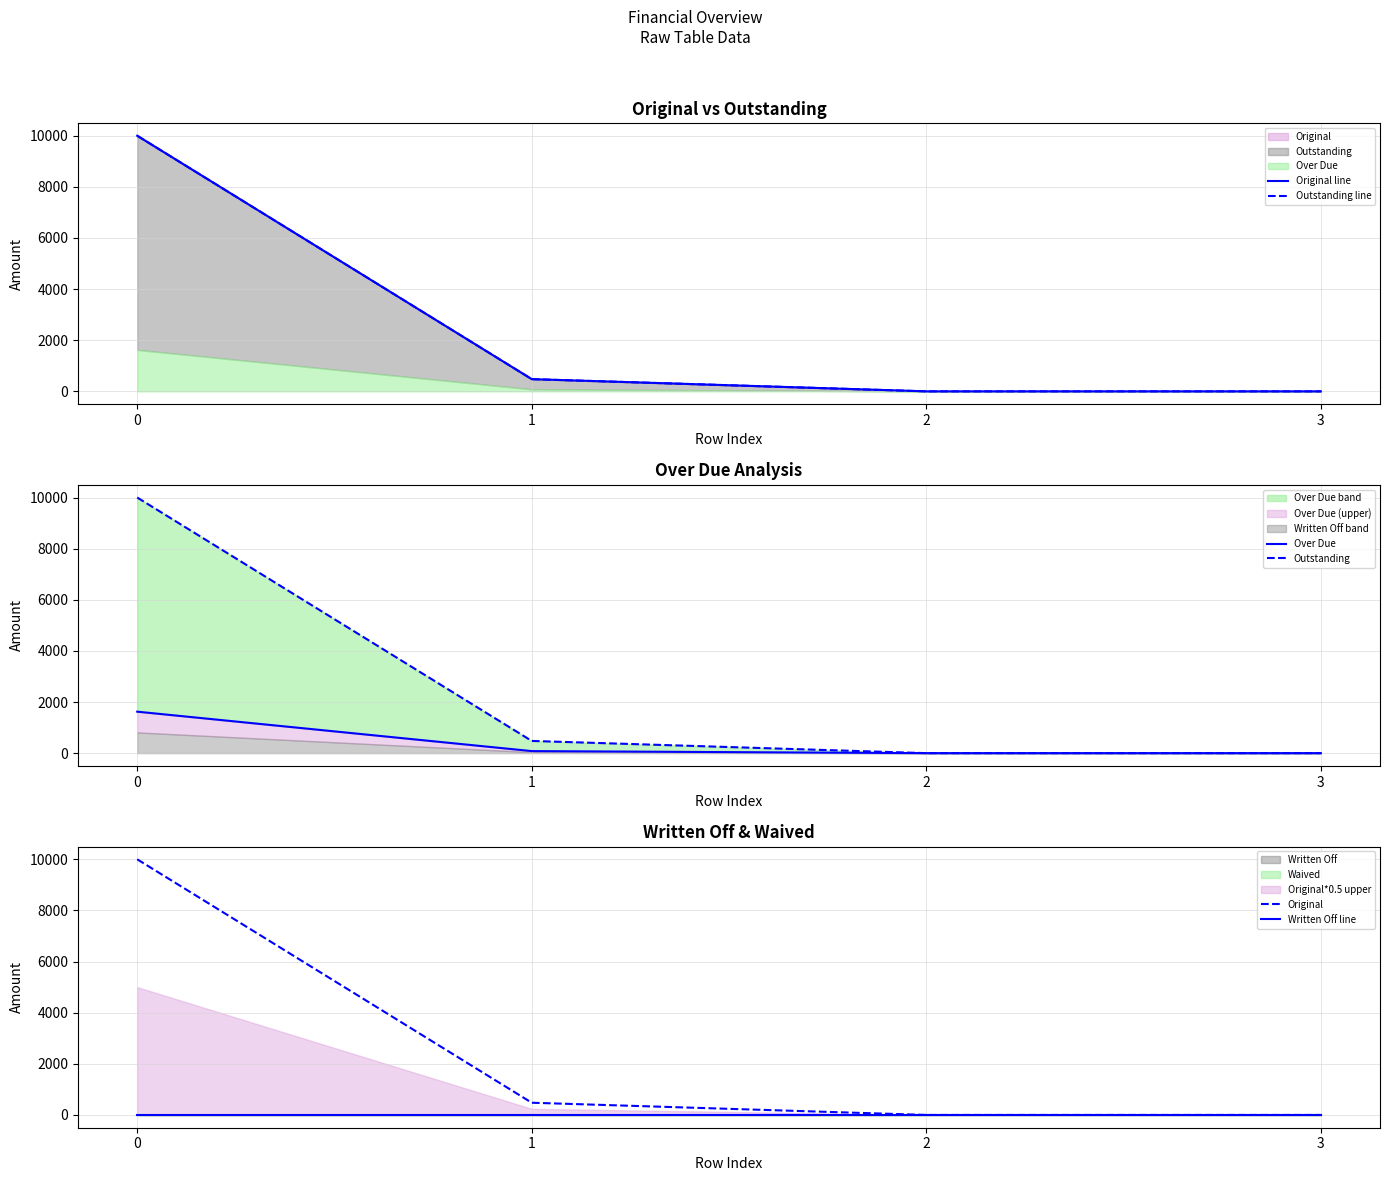

True or false: Original line has more than 0 points higher than both neighbors.

False